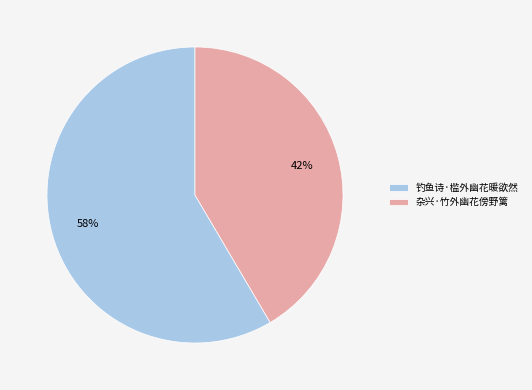

To the nearest percent, what portion does 杂兴·竹外幽花傍野篱 represent?

42%